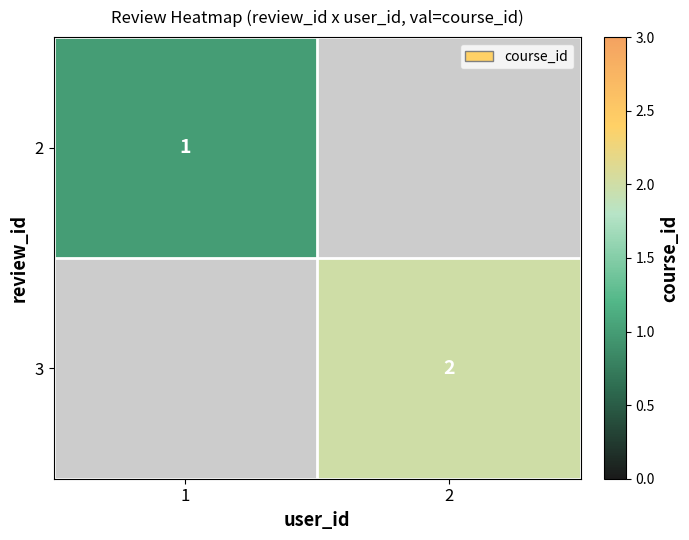

How many data points does each series have?

2